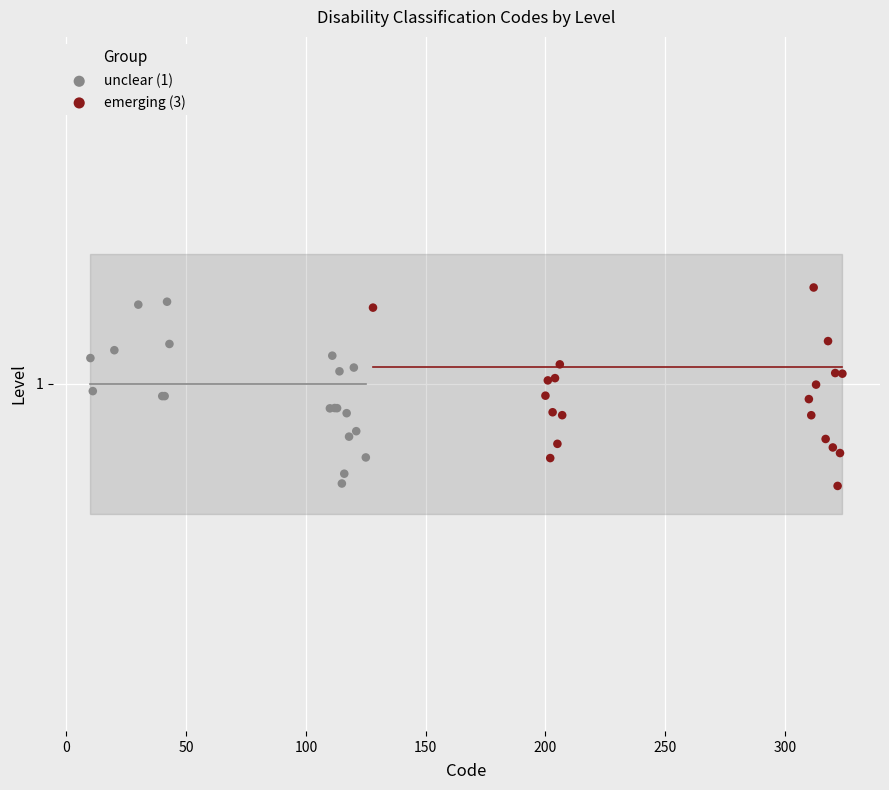

Which series has the widest spread of Y values?

emerging (3)